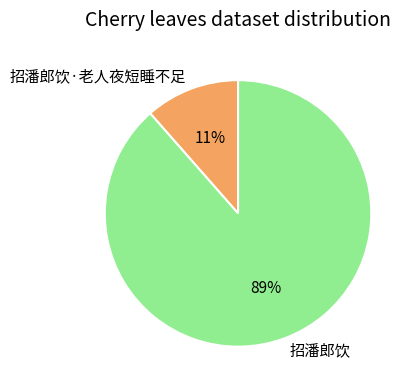

What percentage is the 招潘郎饮 slice, to the nearest percent?

89%